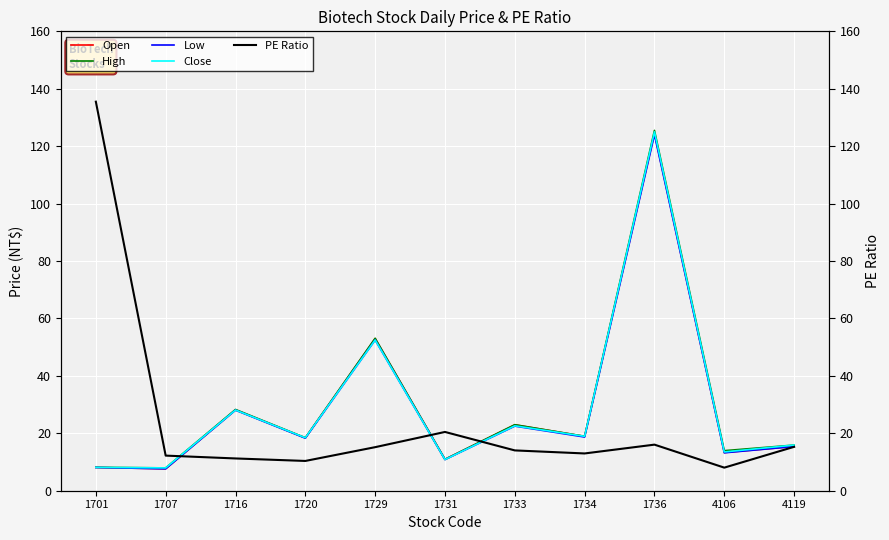

Which series has the largest total across all categories?

High